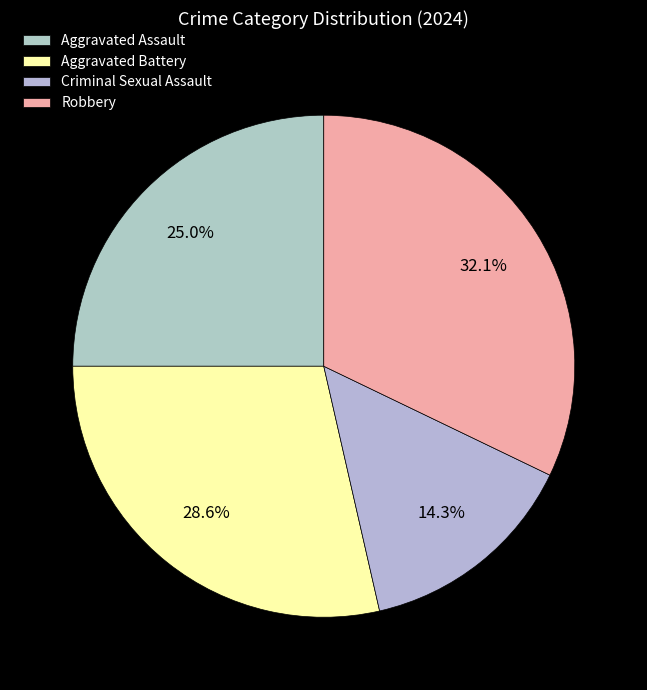

Is there a majority slice in this chart?

No